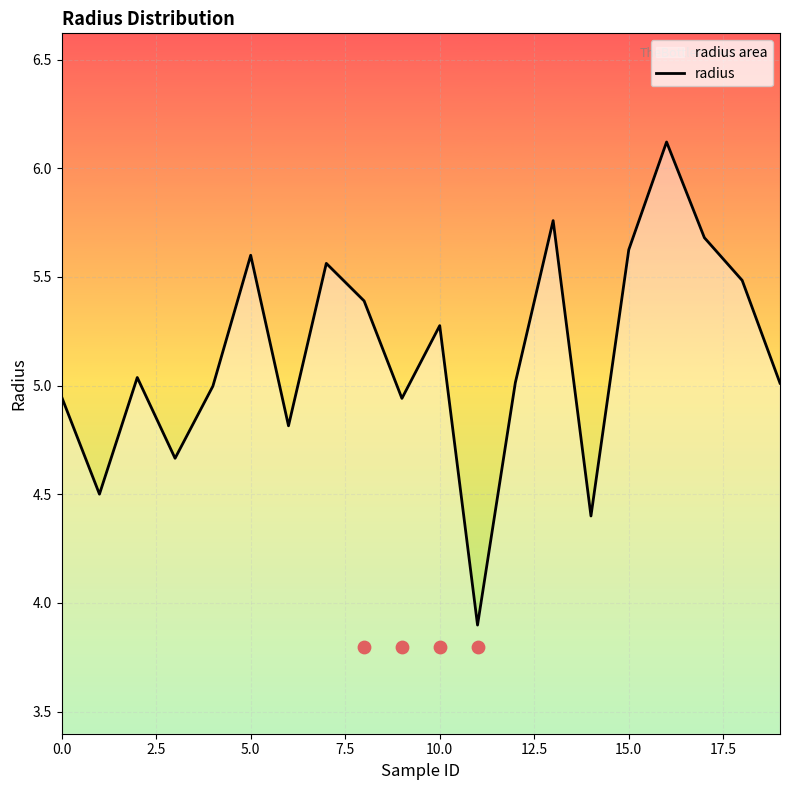

What is the change in value from 14 to 17?

+1.3